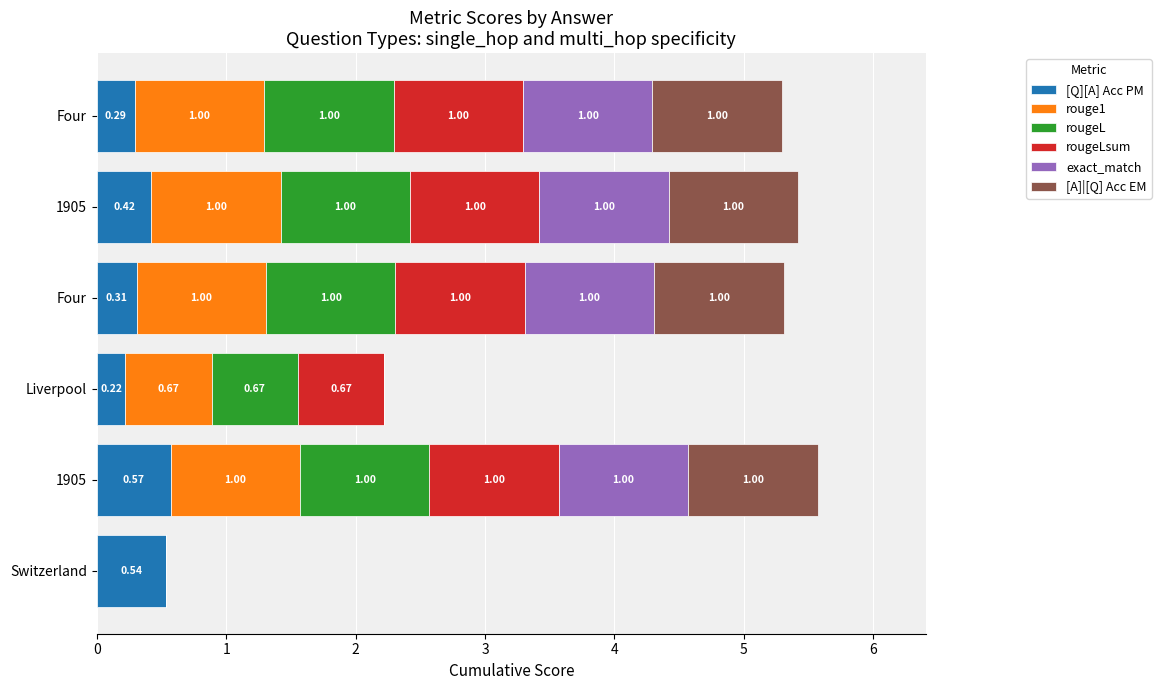

At how many categories does at least one series exceed 0?

6